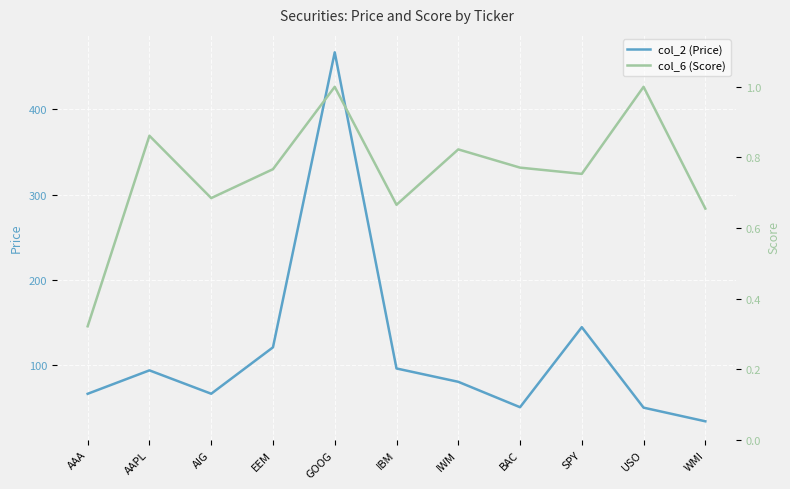

What are all the series names shown in the legend?

col_2 (Price), col_6 (Score)